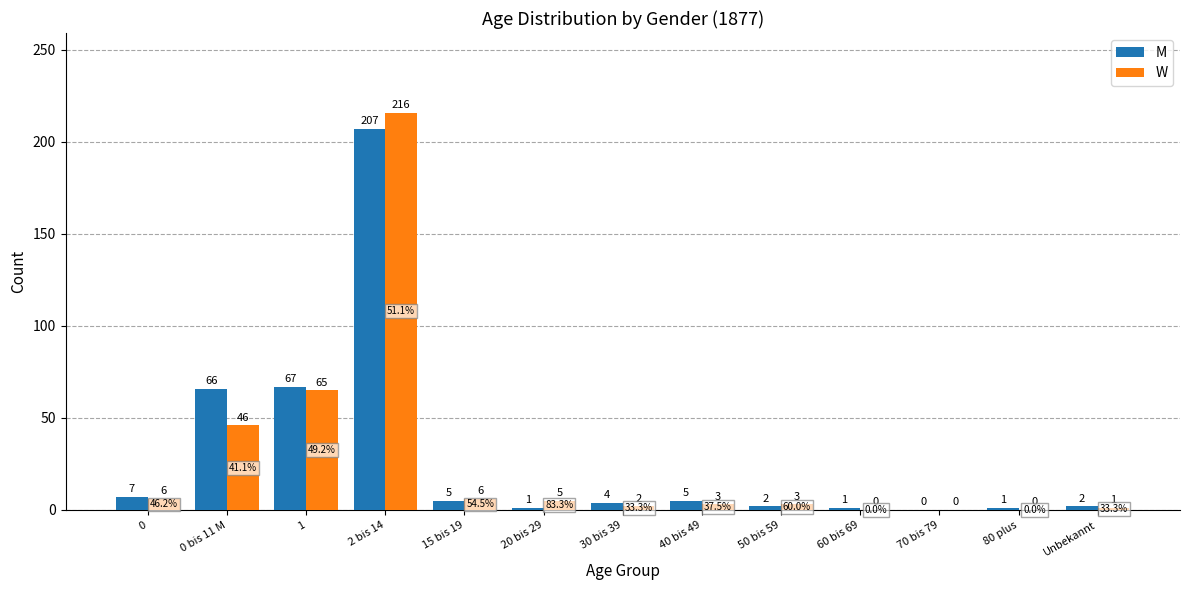

The M series shows 63 at 2 bis 14. True or false?

False